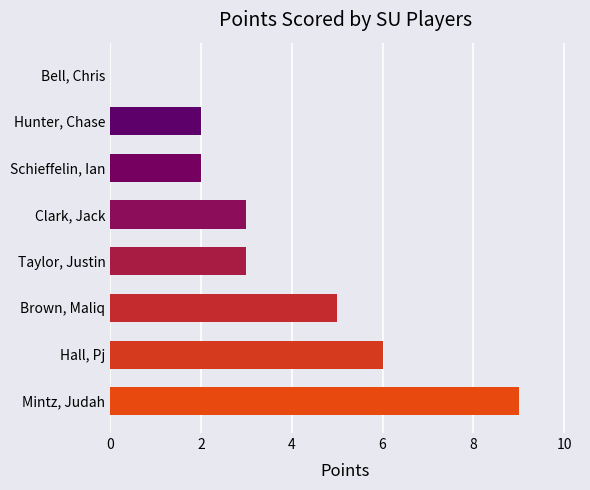

Between Brown, Maliq and Bell, Chris, which is larger?

Brown, Maliq